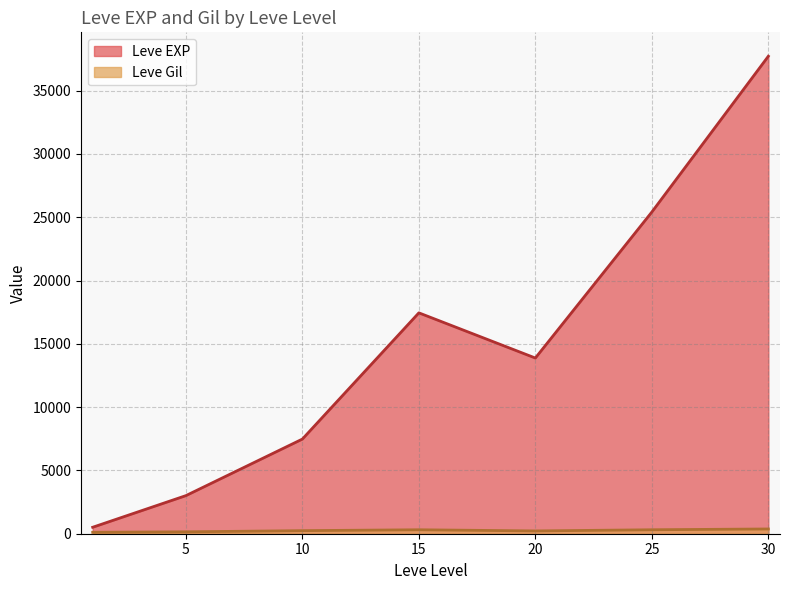

What is the sum of all Leve EXP values?

105440.2